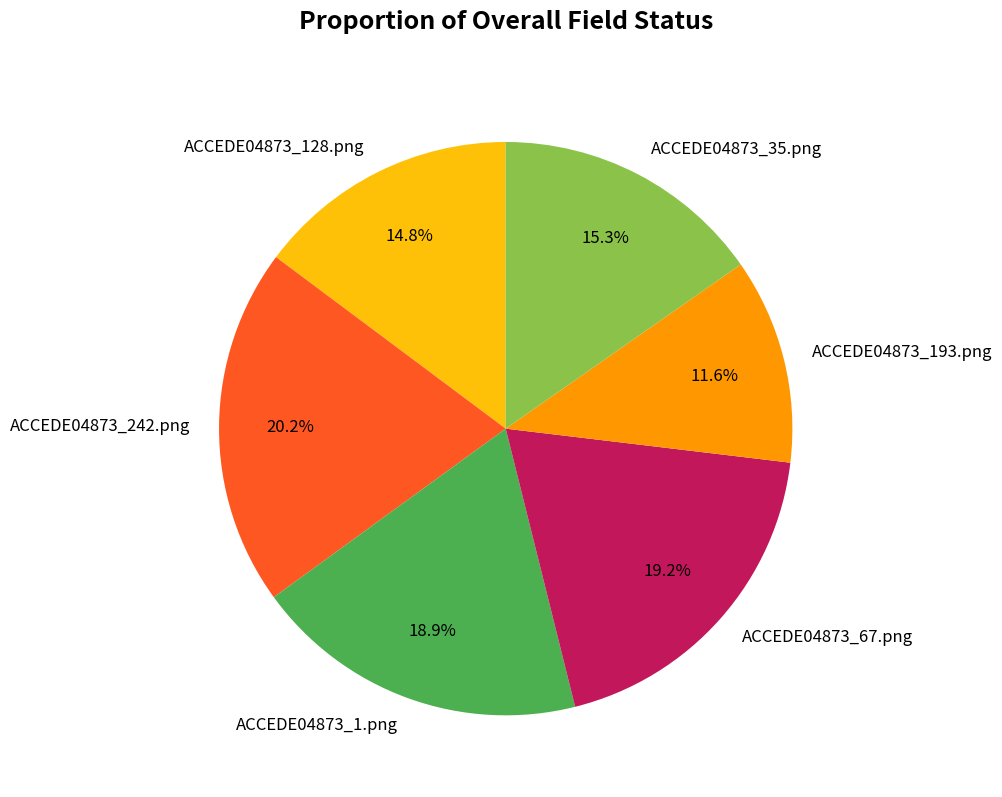

Do ACCEDE04873_35.png and ACCEDE04873_128.png together represent more than half of the pie?

No